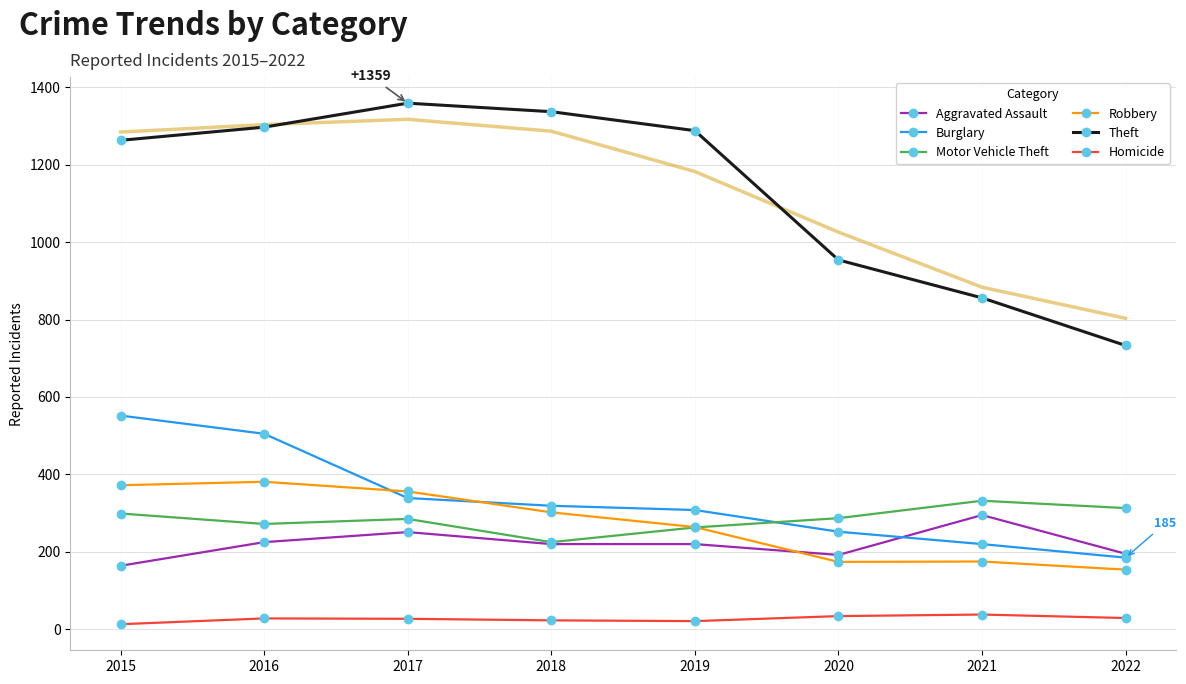

What is the value of the Burglary point at the 3rd from the left?

339